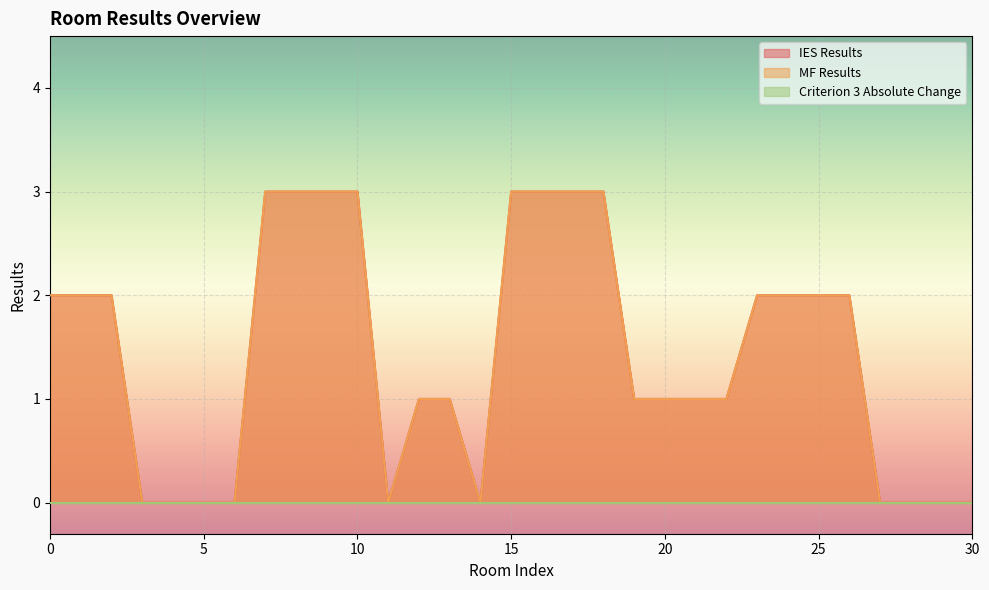

At which category is the sum across all series the highest?

7